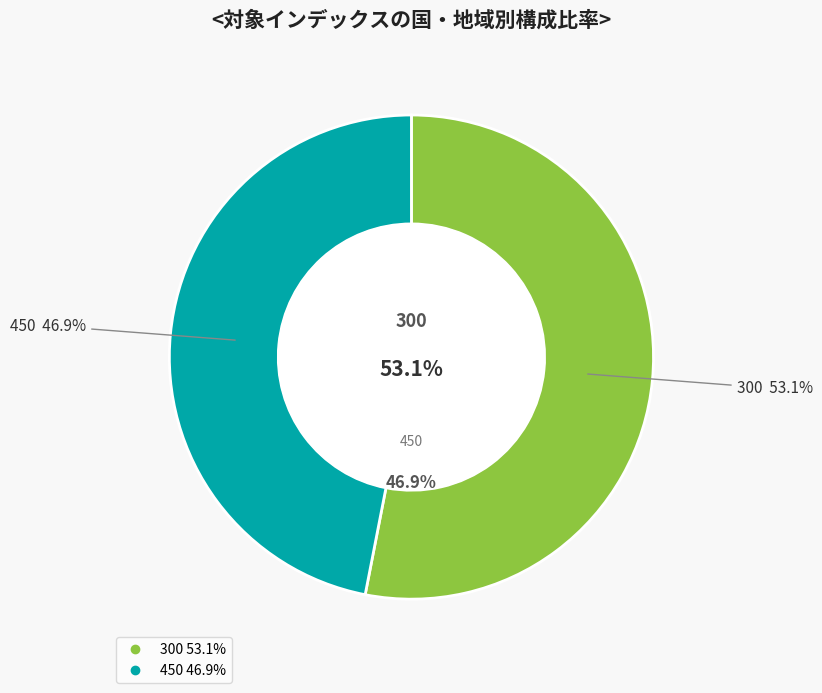

Is there a majority slice in this chart?

Yes